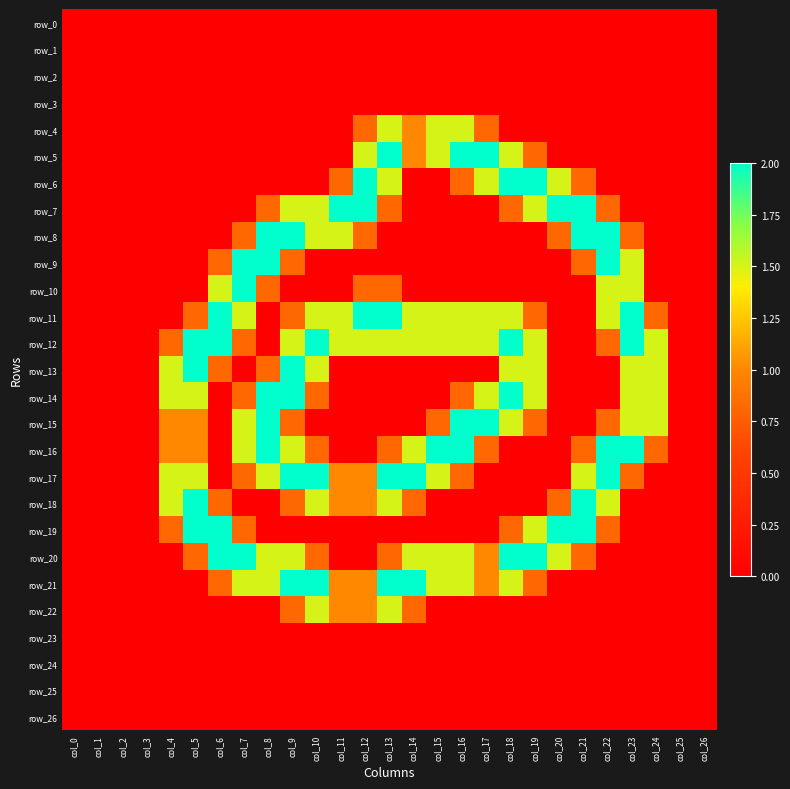

Rank the series by their maximum value, from highest to lowest.

row_5, row_6, row_7, row_8, row_9, row_10, row_11, row_12, row_13, row_14, row_15, row_16, row_17, row_18, row_19, row_20, row_21, row_4, row_22, row_0, row_1, row_2, row_3, row_23, row_24, row_25, row_26